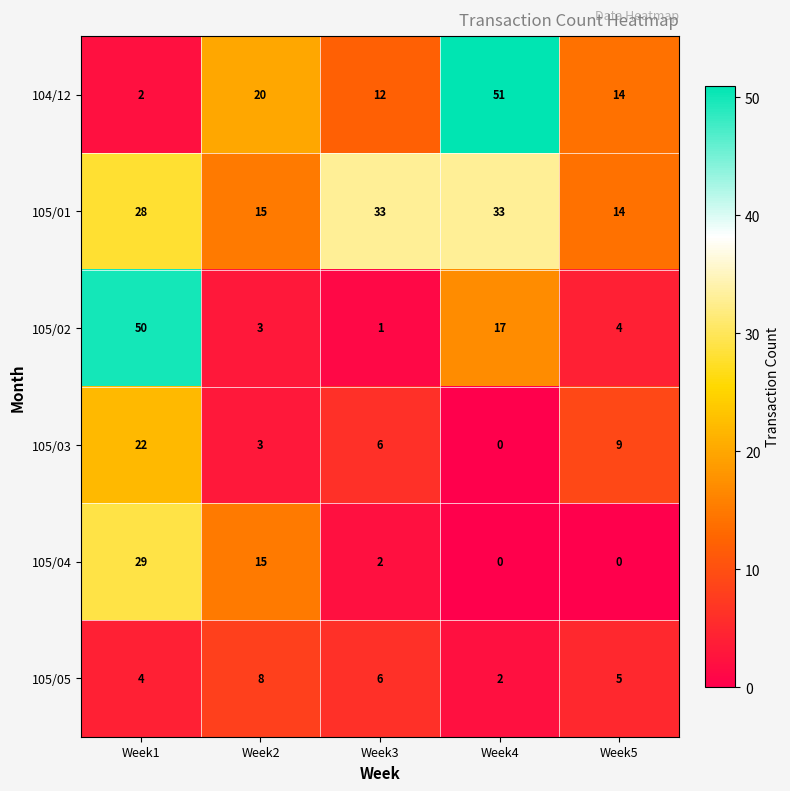

What is the difference between the 104/12 values at Week2 and Week5?

6